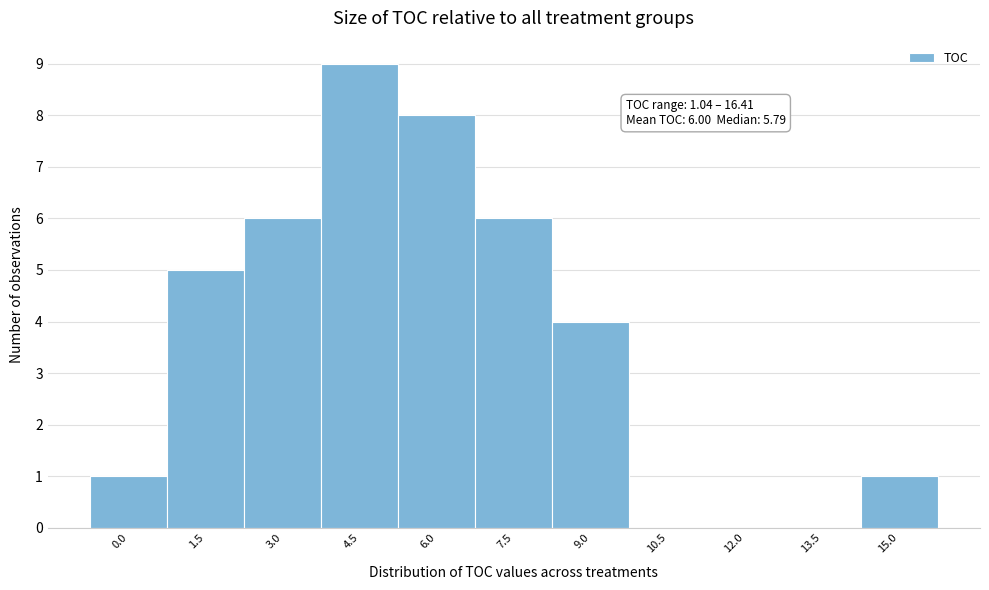

Reading left to right, extract all data points from this chart.

0.0=1	1.5=5	3.0=6	4.5=9	6.0=8	7.5=6	9.0=4	10.5=0	12.0=0	13.5=0	15.0=1